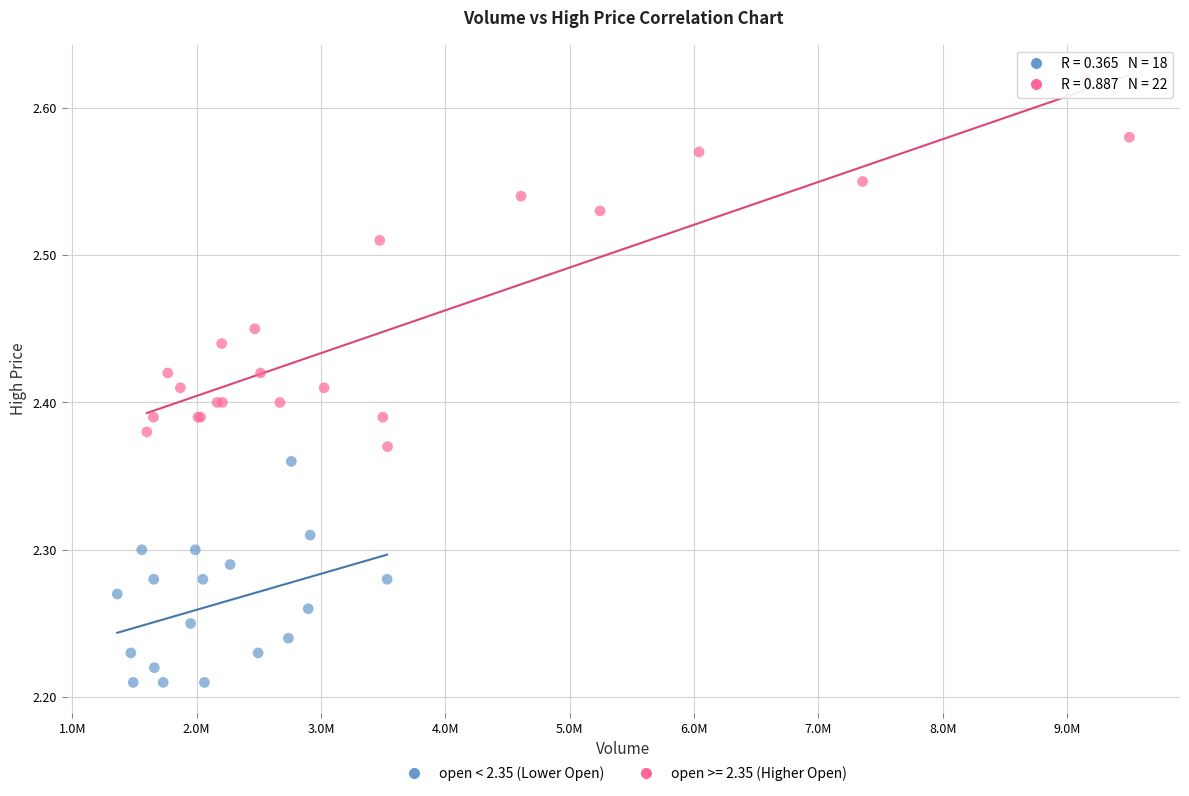

Which series contains the highest Y value?

open >= 2.35 (Higher Open)